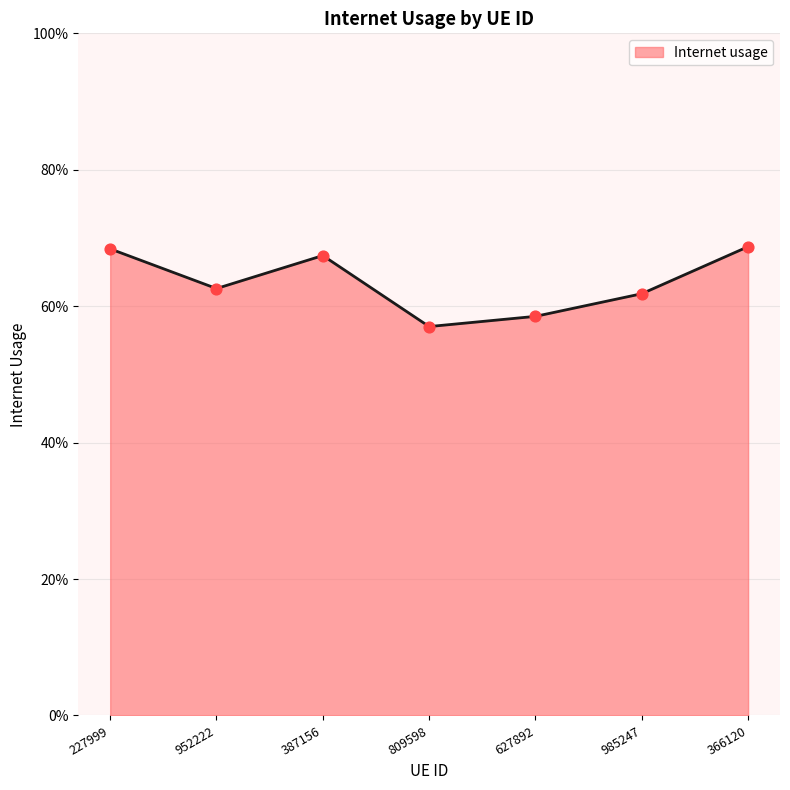

Between 809598 and 387156, which is larger?

387156